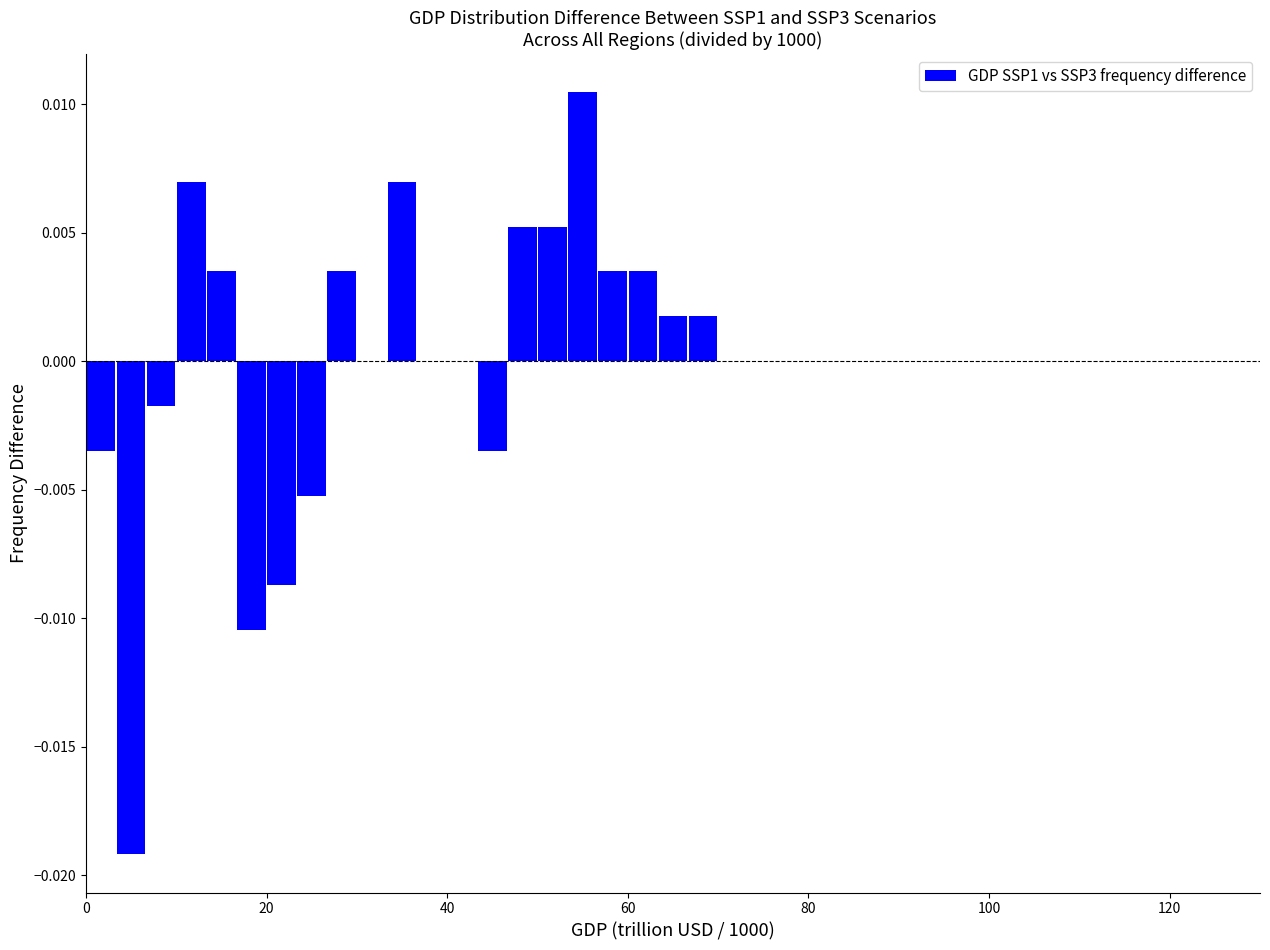

Around what value on the x-axis is the tallest bar? Give the approximate position of its centre, as read against the axis.

56